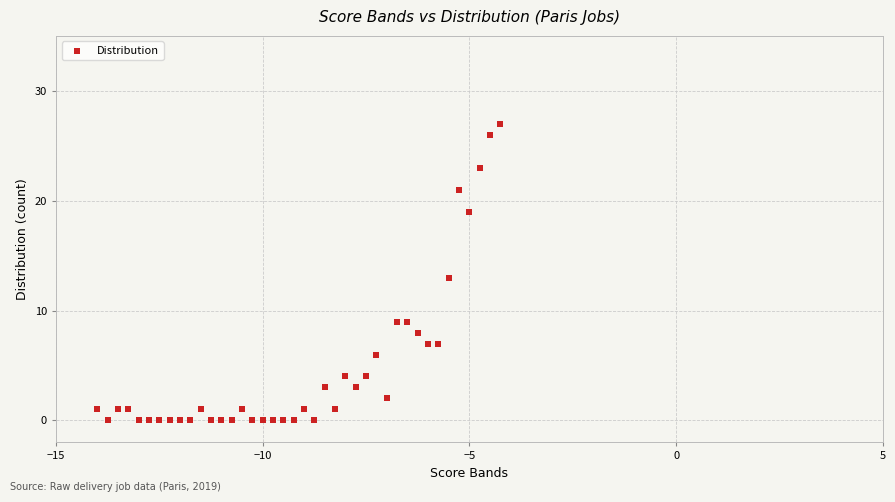

What is the range of Y values (max minus min)?

27